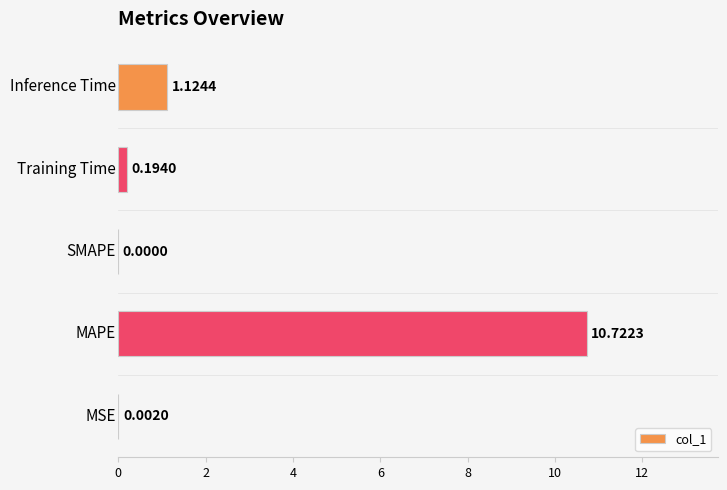

What is the sum of all values?

12.0